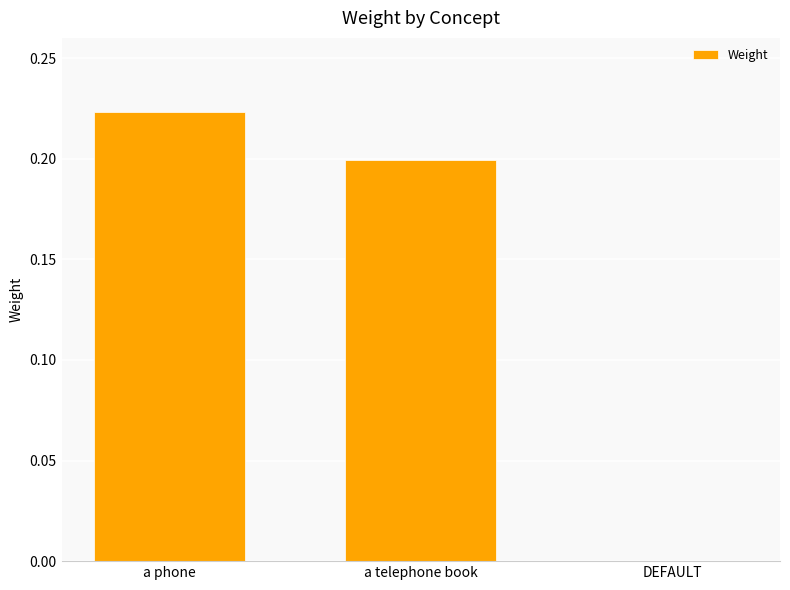

What is the sum of all values?

0.4